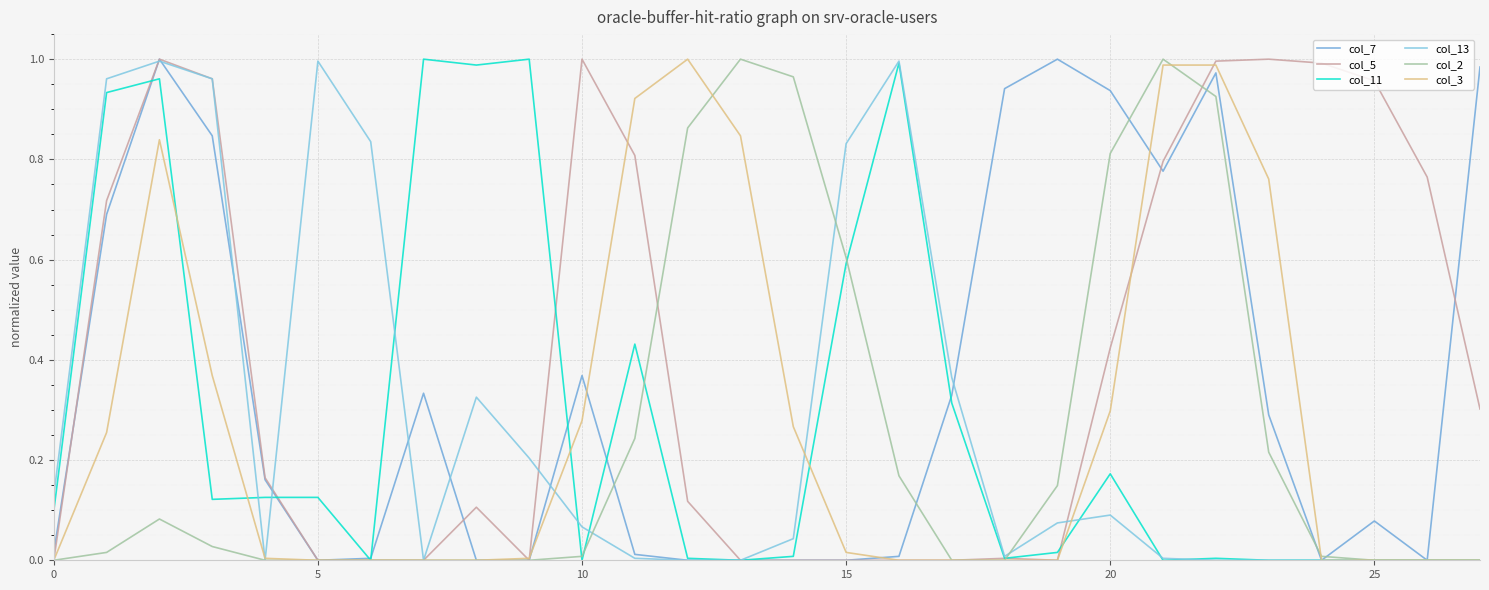

How many intersections are there between col_7 and col_13?

8